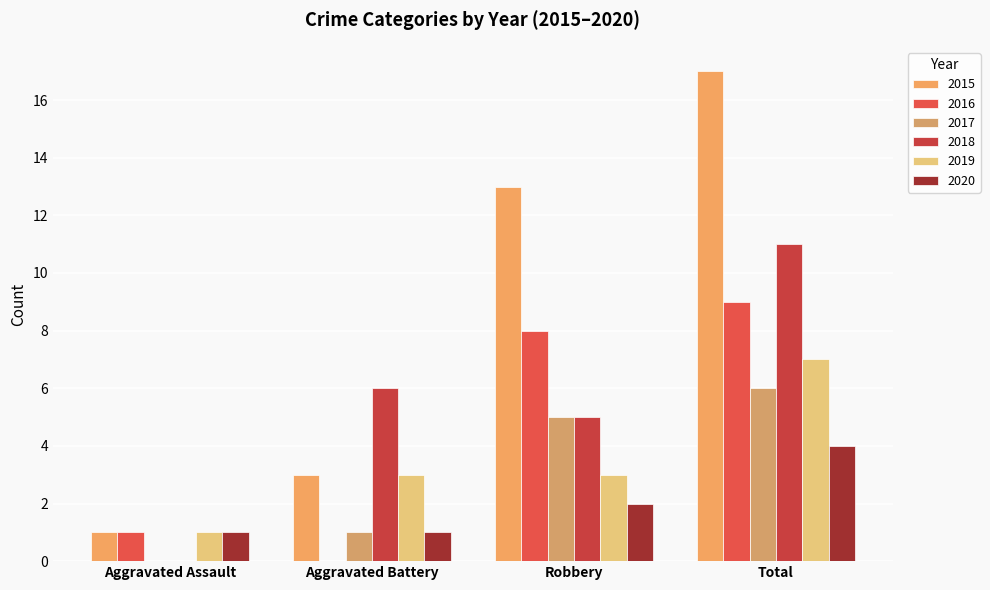

What is the label of the 1st bar from the left?

Aggravated Assault